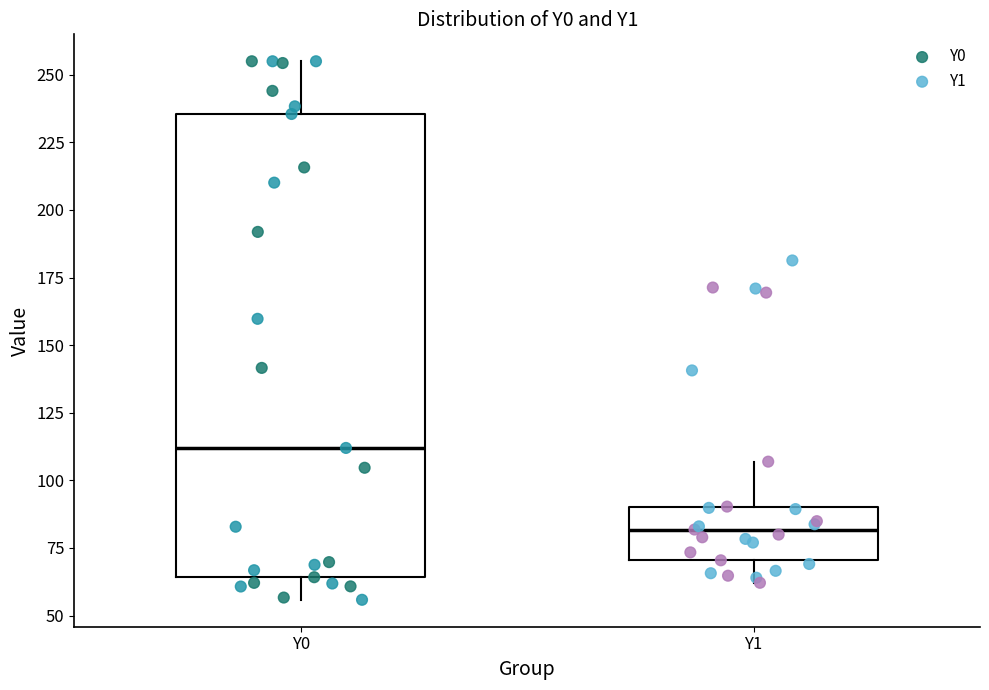

Reading left to right, read every box against the y-axis: the position of its median line, the range the box covers, and the ends of its whiskers. The values are not printed on the chart, so give them approximately, as read against the axis.

Y0: median 110, box 65 to 235, whiskers 55 to 255
Y1: median 80, box 70 to 90, whiskers 60 to 105